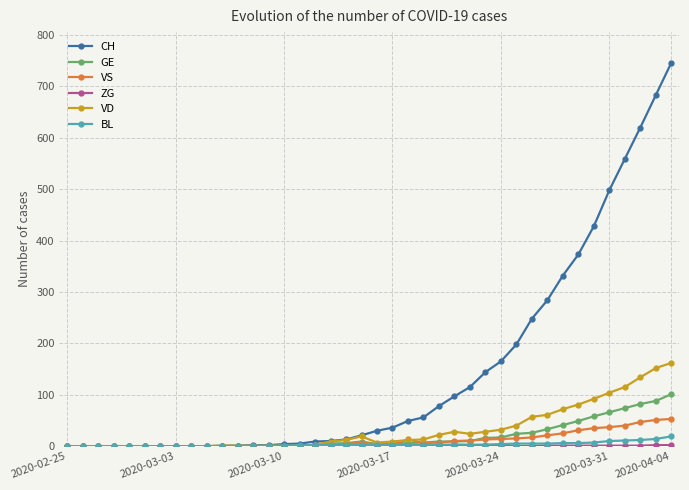

Which series has the largest total across all categories?

CH